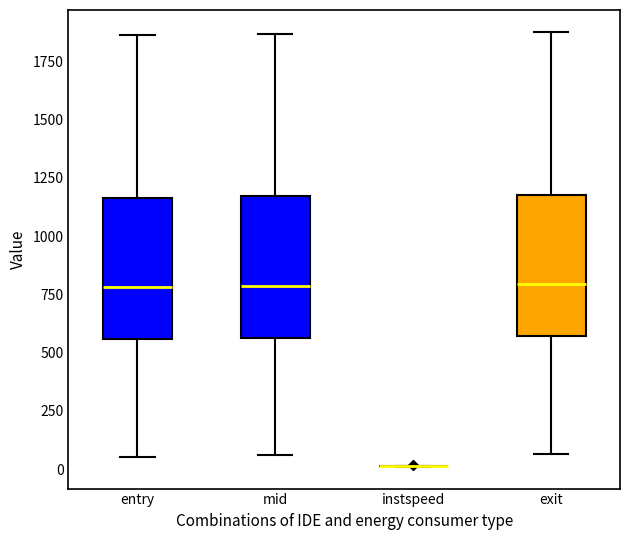

Reading left to right, read every box against the y-axis: the position of its median line, the range the box covers, and the ends of its whiskers. The values are not printed on the chart, so give them approximately, as read against the axis.

entry: median 800, box 550 to 1150, whiskers 50 to 1850
mid: median 800, box 550 to 1150, whiskers 50 to 1850
instspeed: box collapsed to a line at 0, whiskers 0 to 0
exit: median 800, box 550 to 1200, whiskers 50 to 1900